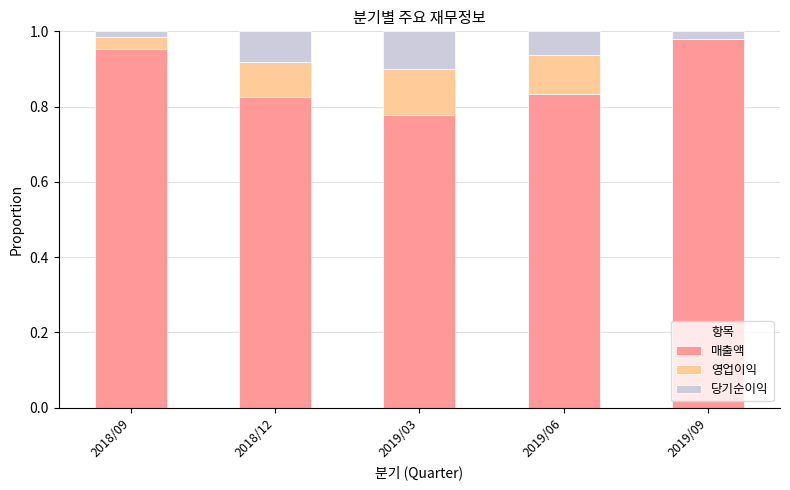

True or false: 매출액 has a value of 1.3 at 2018/09.

False